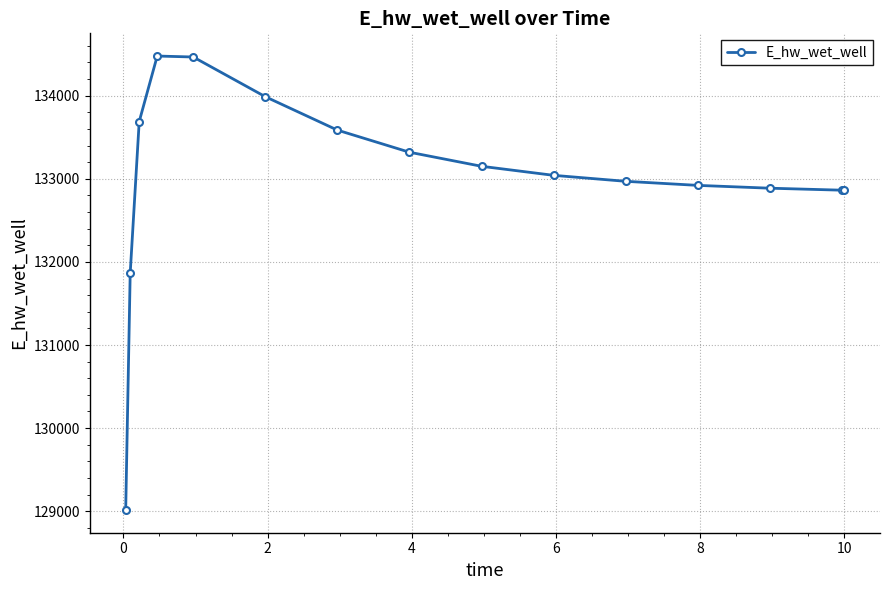

What is the smallest value displayed?

129014.2